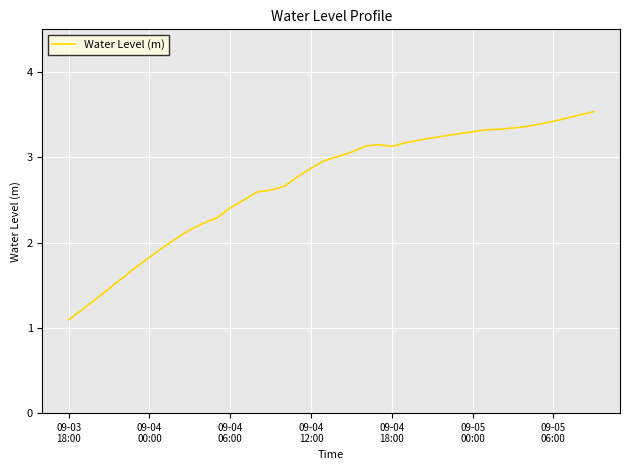

What is the difference between the maximum and minimum values?

2.4